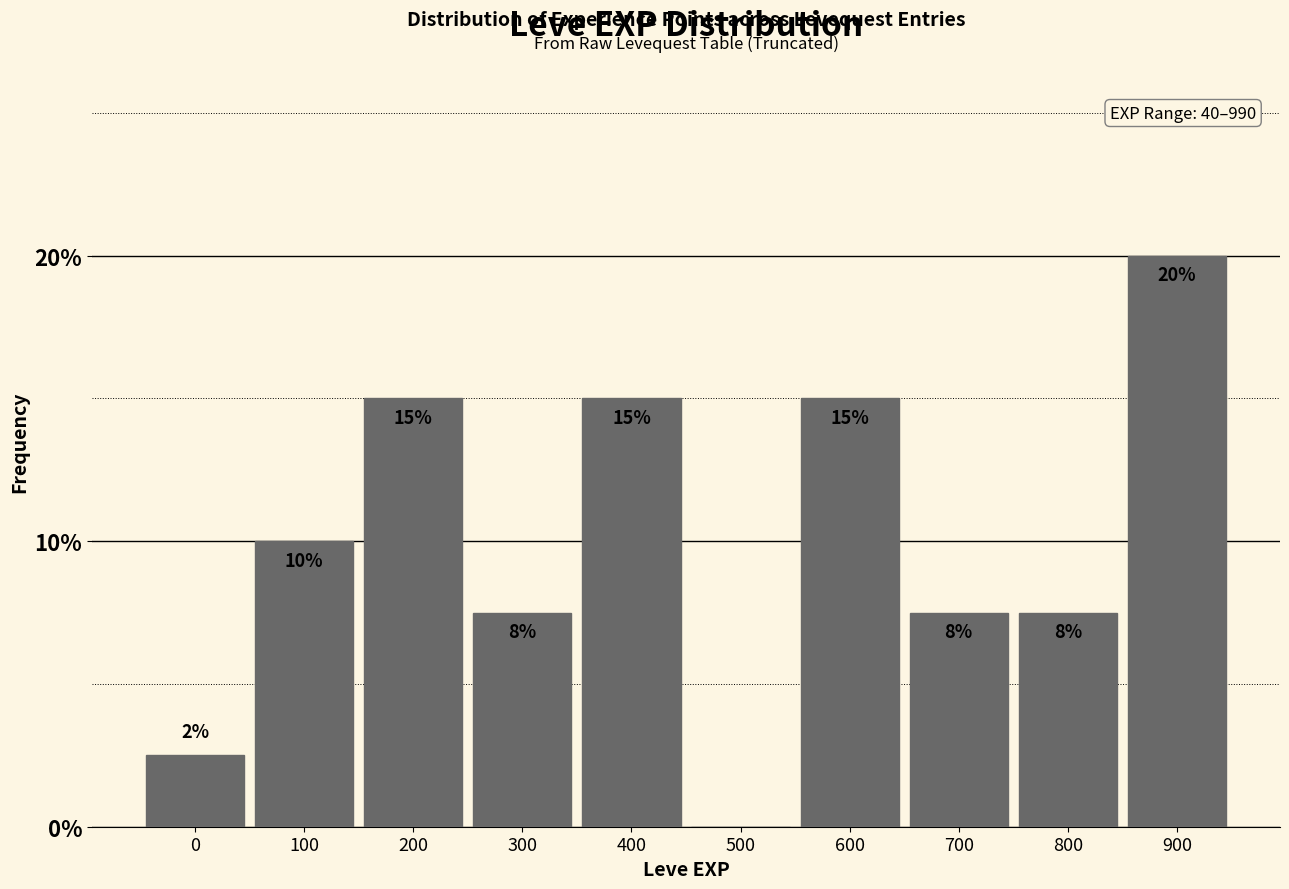

What is the sum of the values at 600 and 400?

30.0